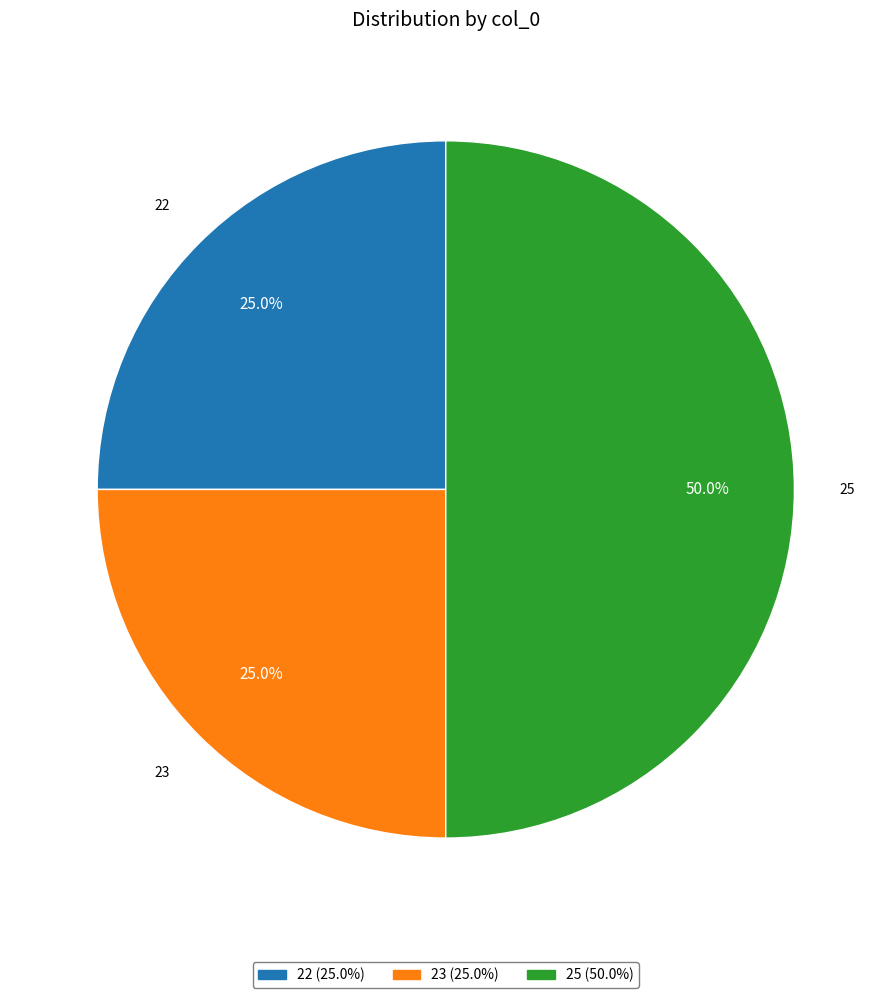

Count the number of slices in the pie.

3